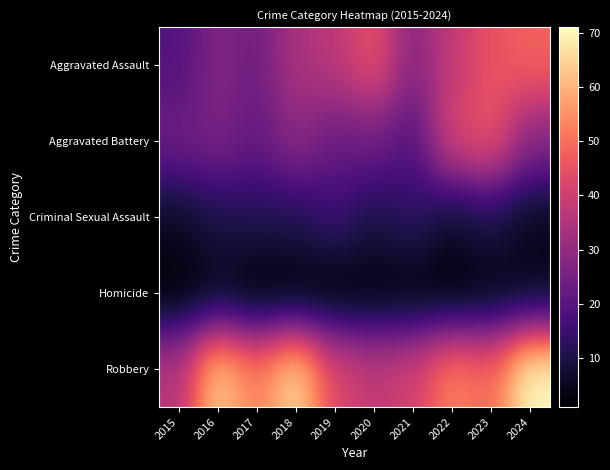

At 2022, list the series in order from largest to smallest.

Robbery, Aggravated Battery, Aggravated Assault, Criminal Sexual Assault, Homicide